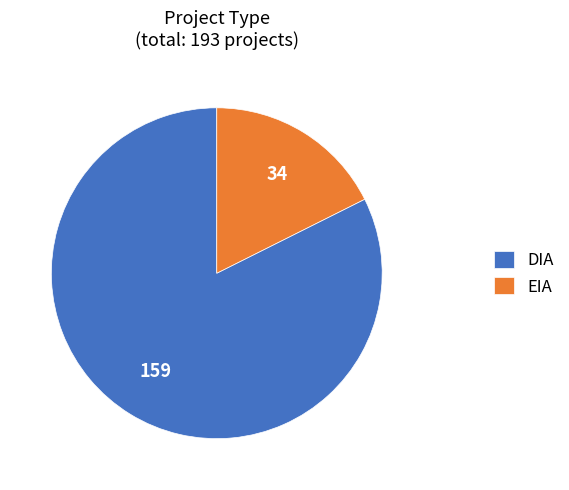

True or false: DIA accounts for 92% of the total.

False